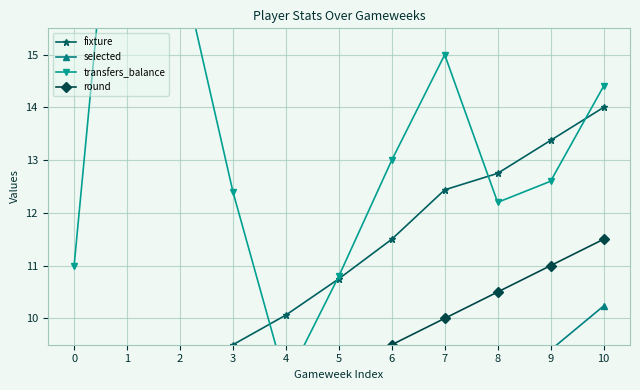

What is the difference between the transfers_balance values at 4 and 1?

12.8